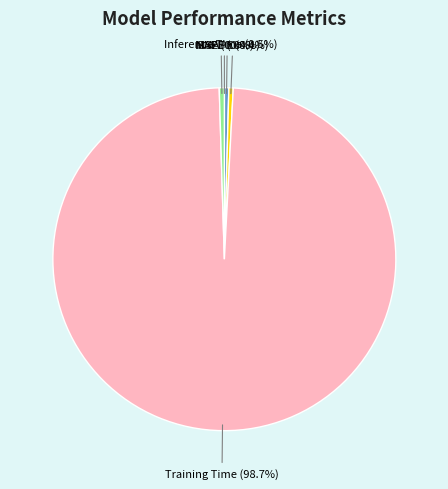

Which slice is the largest?

Training Time